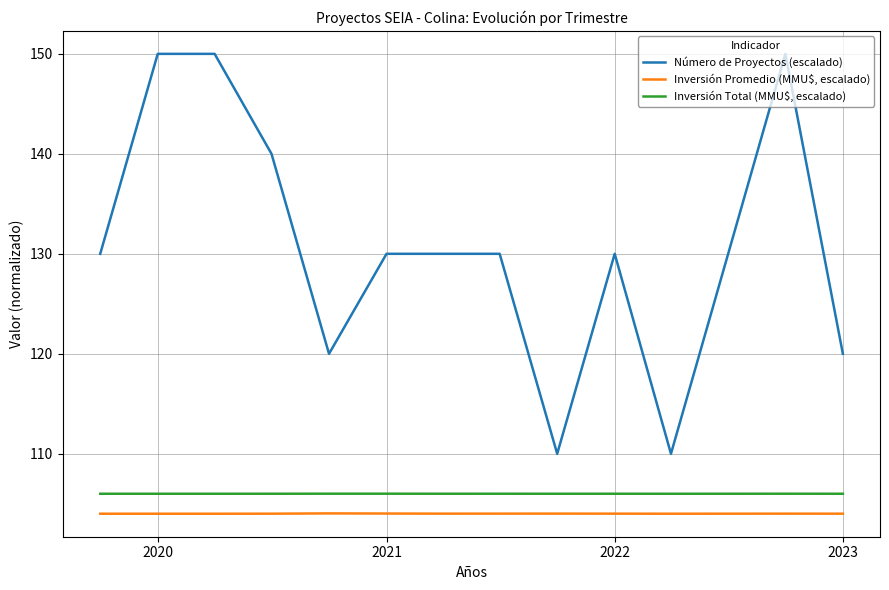

Which series has the largest range (max minus min)?

Número de Proyectos (escalado)